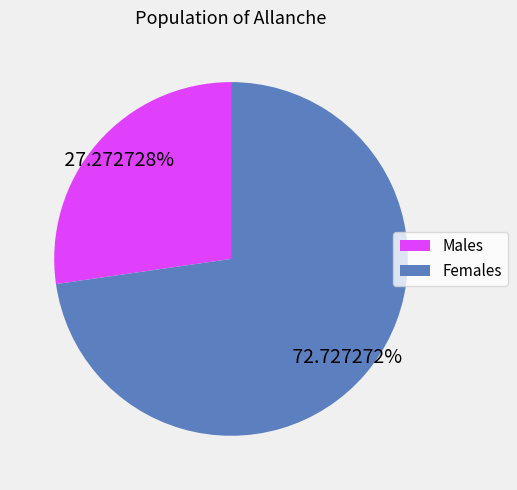

Is there a majority slice in this chart?

Yes